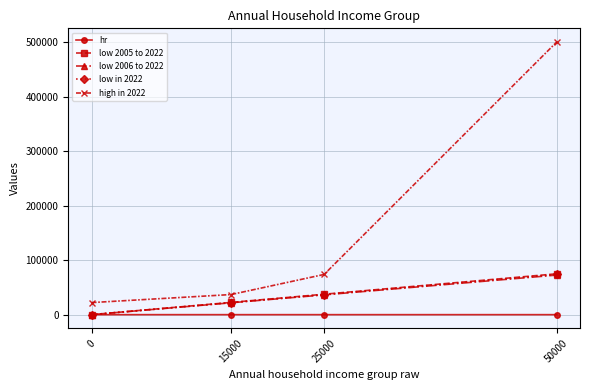

True or false: low 2005 to 2022 and high in 2022 cross at least once.

False